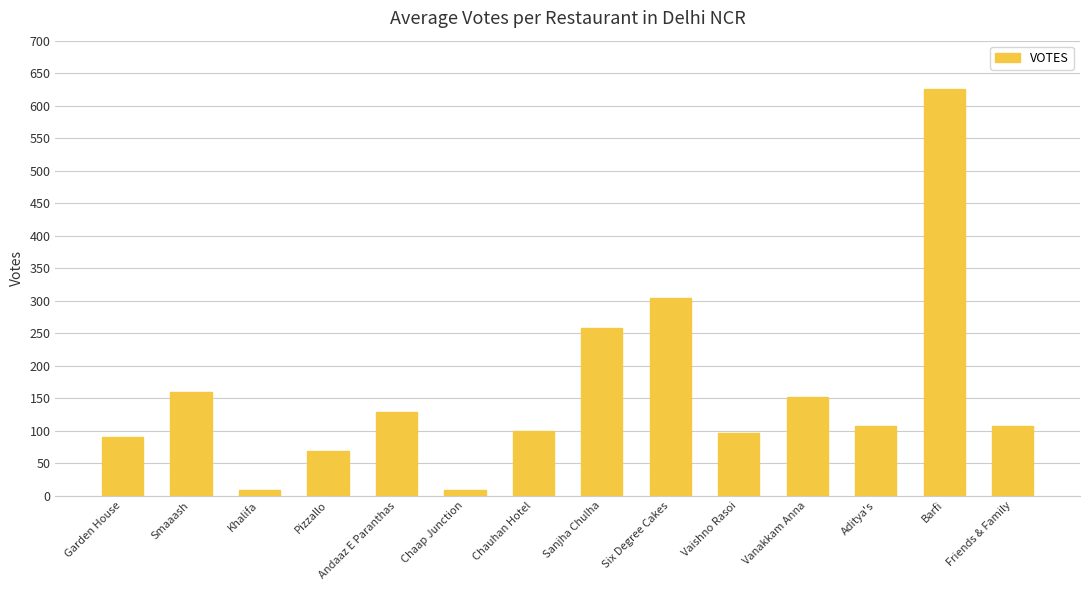

At which label is the value closest to 317?

Six Degree Cakes